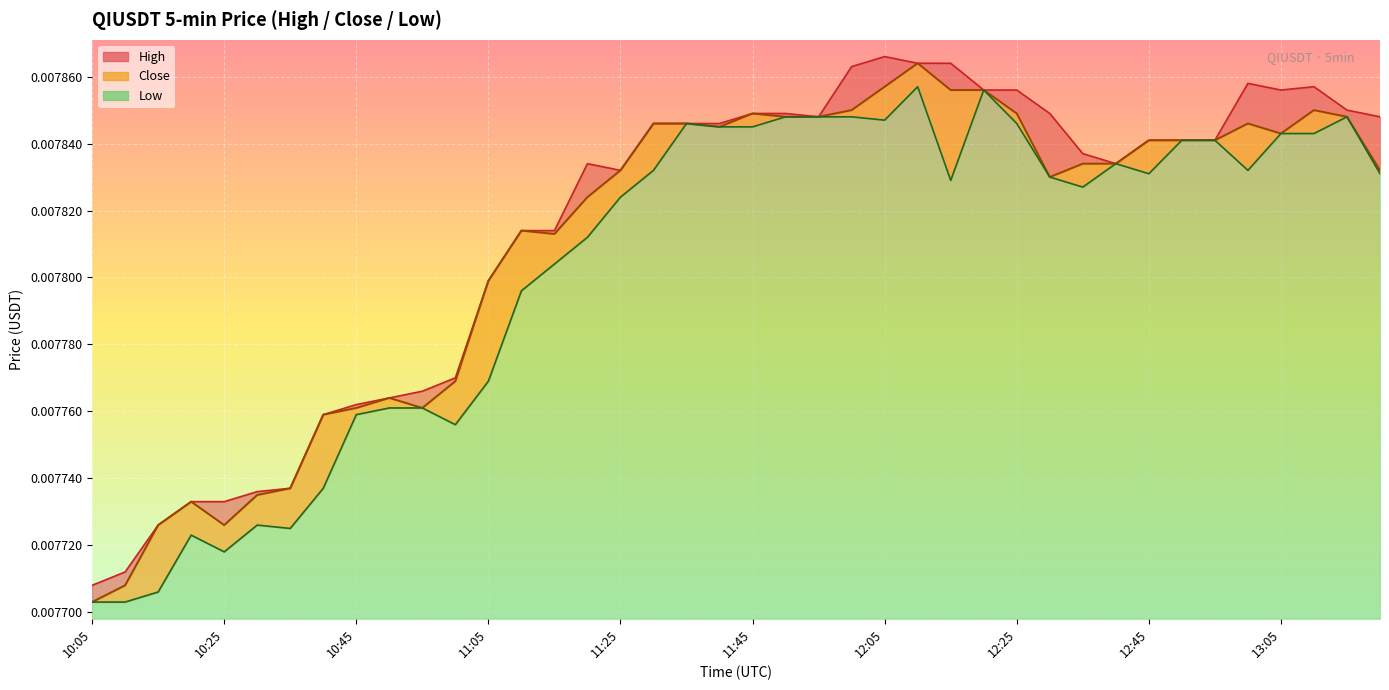

True or false: low and close intersect in this chart.

False